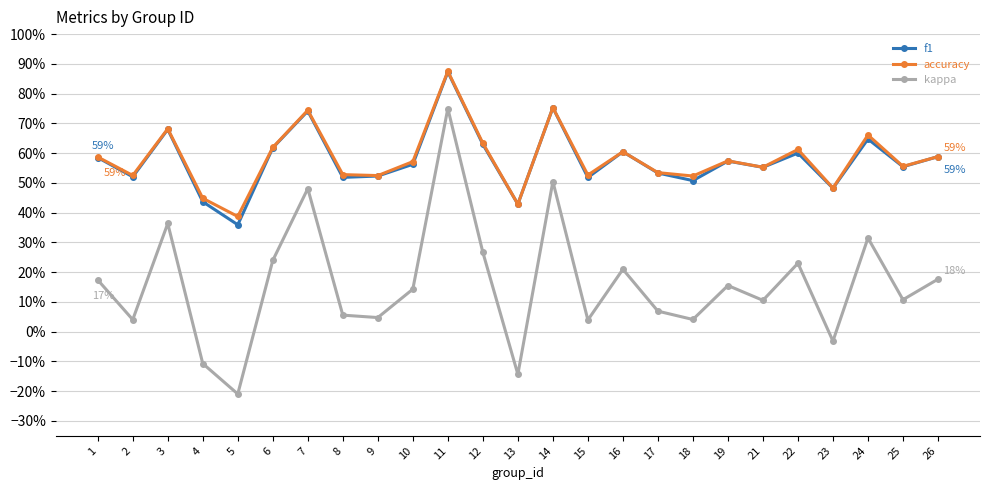

What are all the series names shown in the legend?

f1, accuracy, kappa